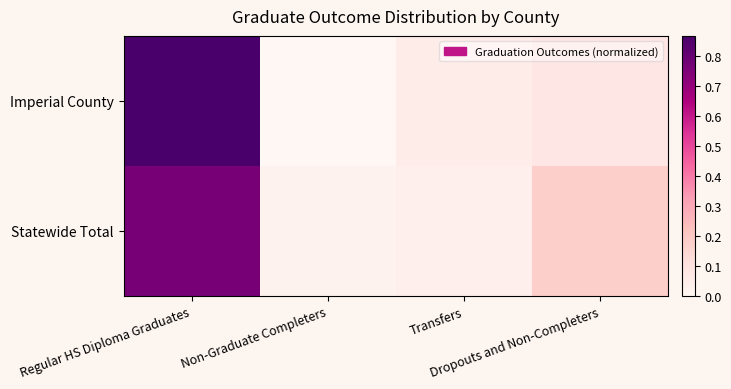

Which has a higher value, Regular HS Diploma Graduates or Dropouts and Non-Completers?

Regular HS Diploma Graduates